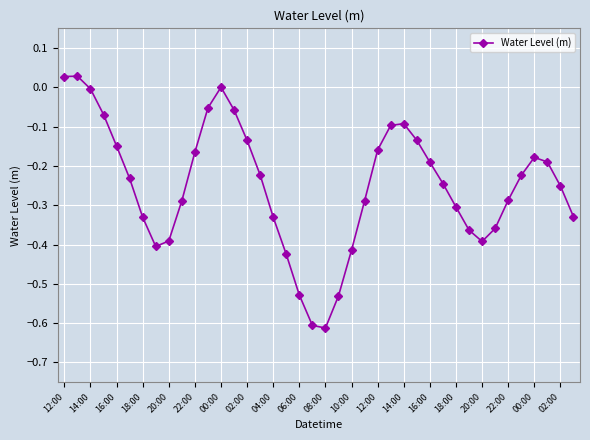

What is the difference between the maximum and minimum values?

0.6